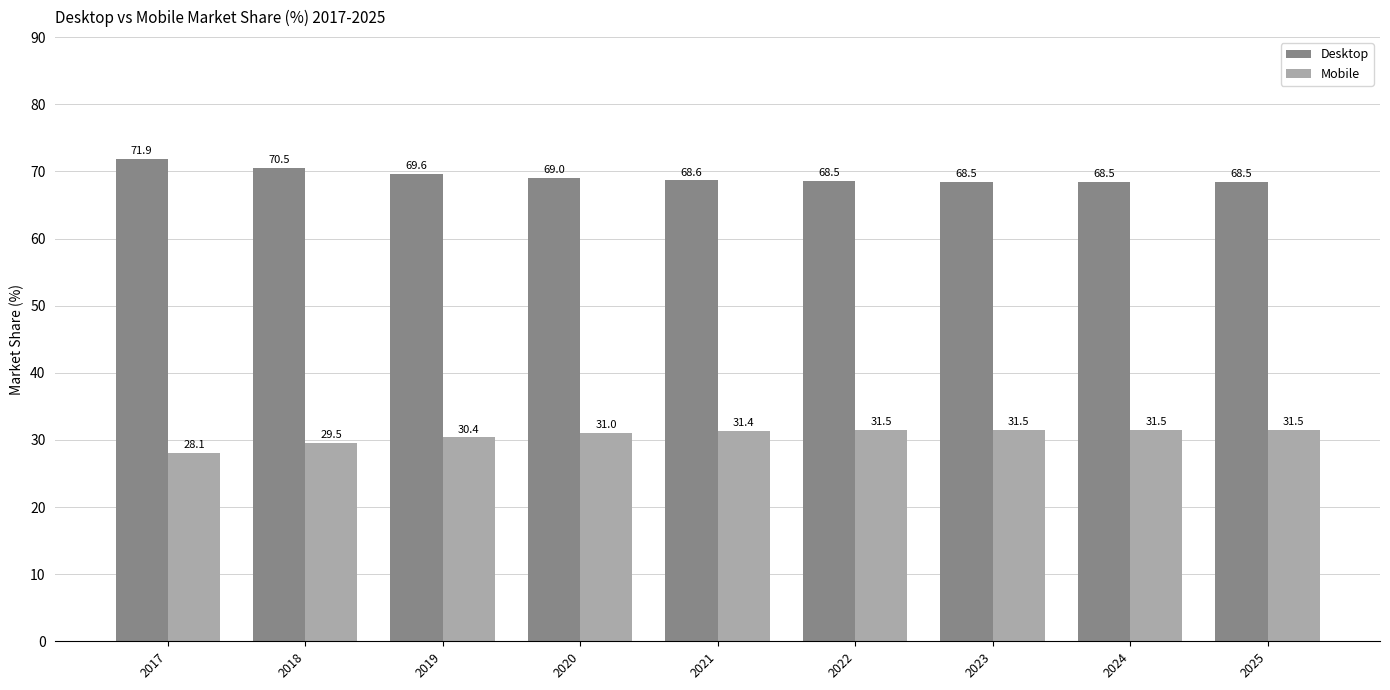

What is the difference between the Mobile values at 2018 and 2021?

1.8